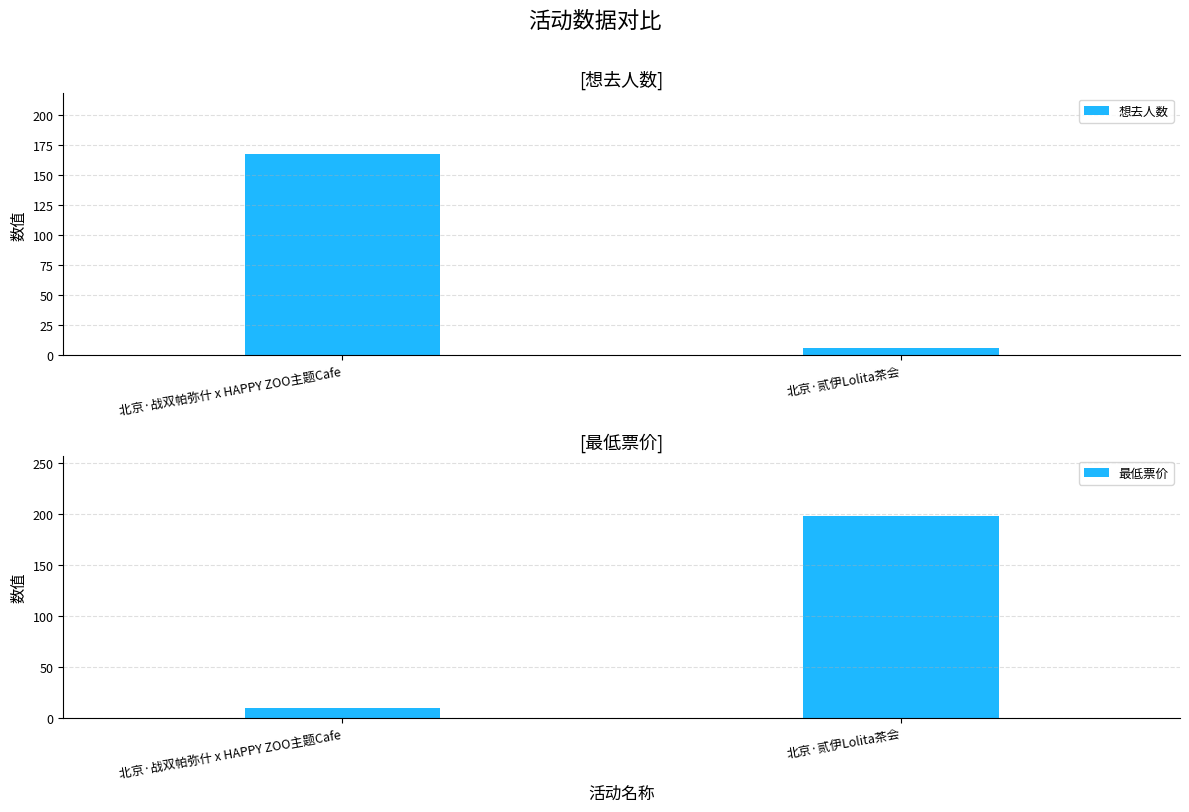

Does the chart contain any negative values?

No